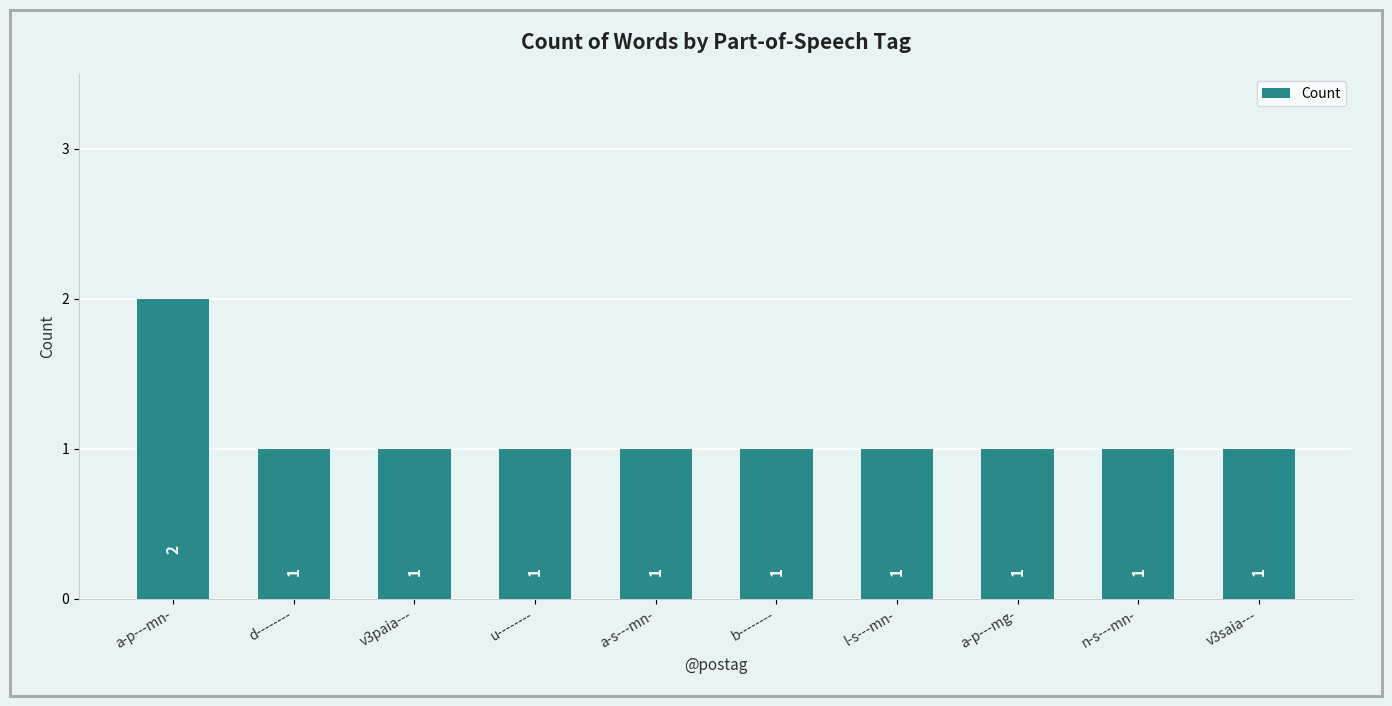

What is the value of the 8th bar from the left?

1